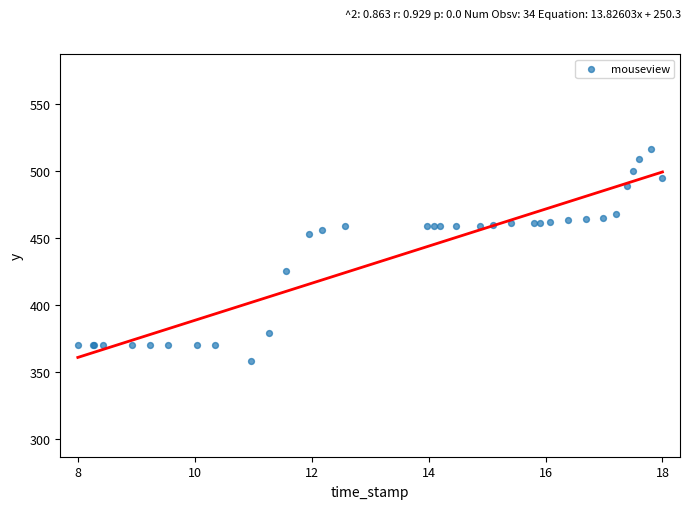

What Y value in the scatter plot is closest to 437?

425